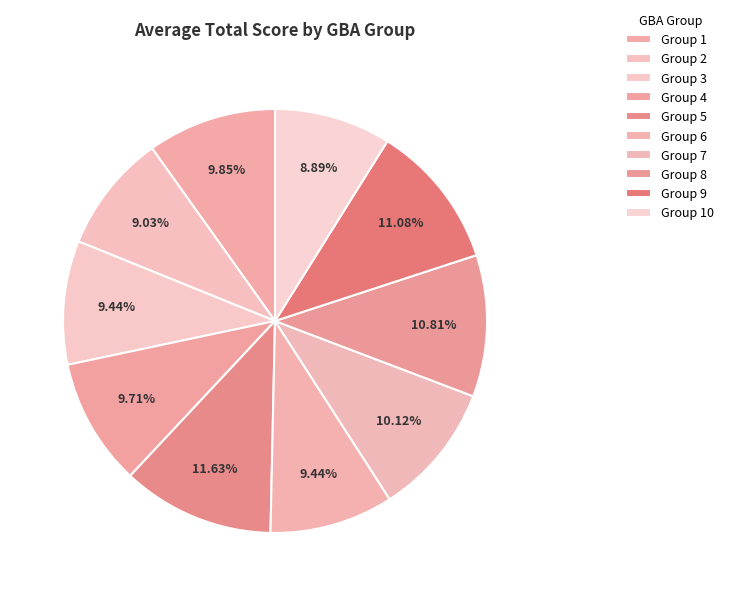

To the nearest percent, what portion does Group 5 represent?

12%